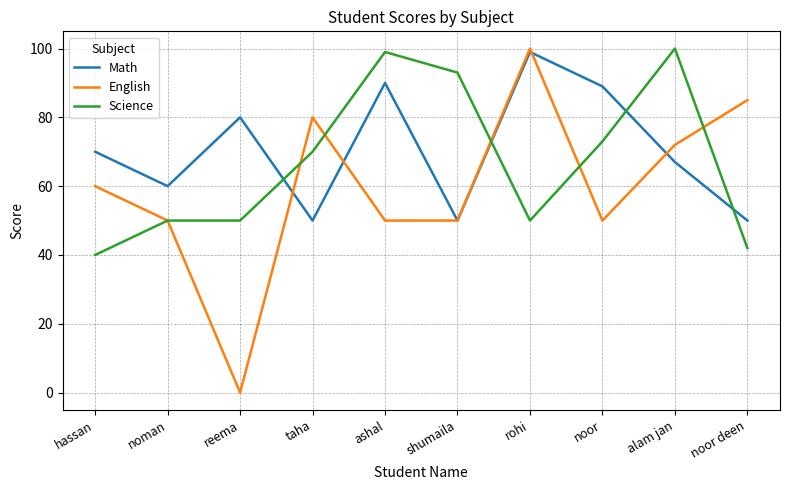

Reading left to right, what are all the values shown in this chart?

Math: 70	60	80	50	90	50	99	89	67	50
English: 60	50	0	80	50	50	100	50	72	85
Science: 40	50	50	70	99	93	50	73	100	42